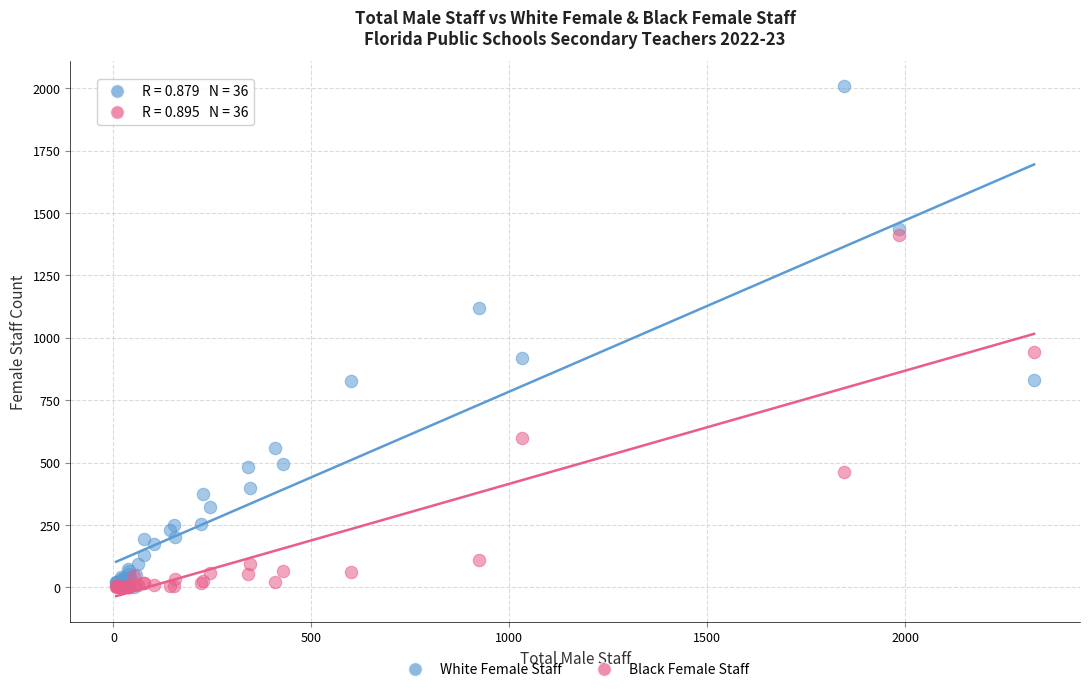

In the White Female Staff series, what Y value is closest to 1004?

917